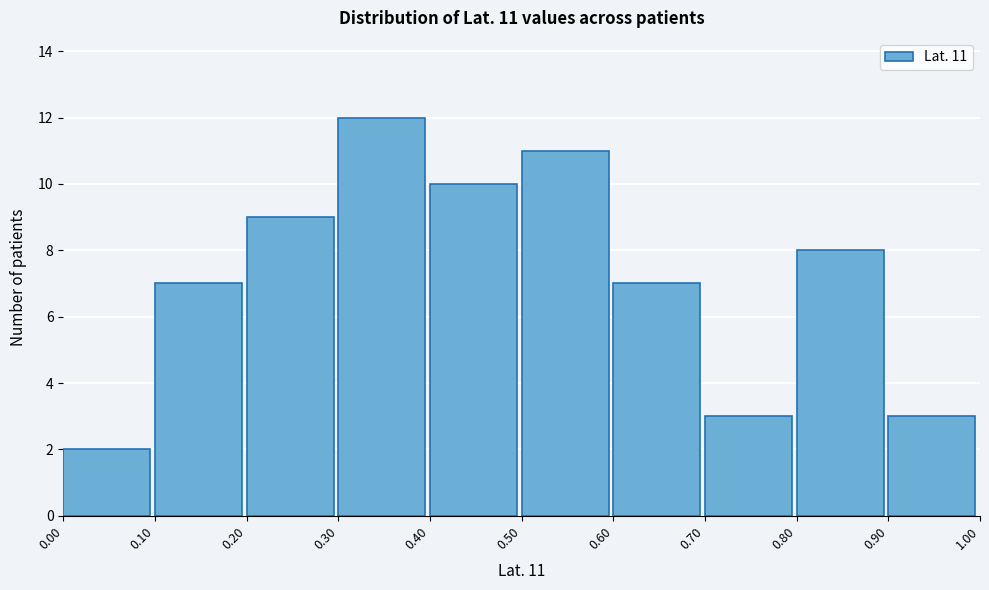

Over which range of the x-axis is the bar tallest?

0.30 to 0.40